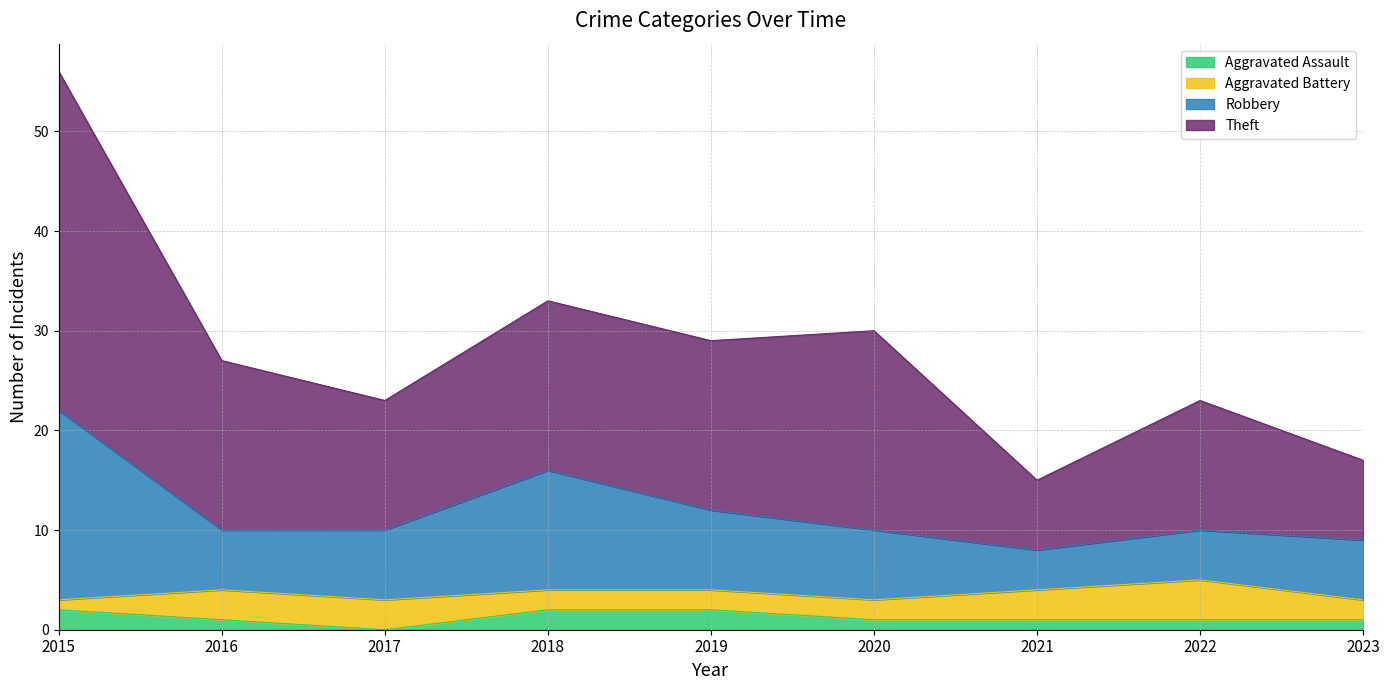

Which series has the largest total across all categories?

Theft